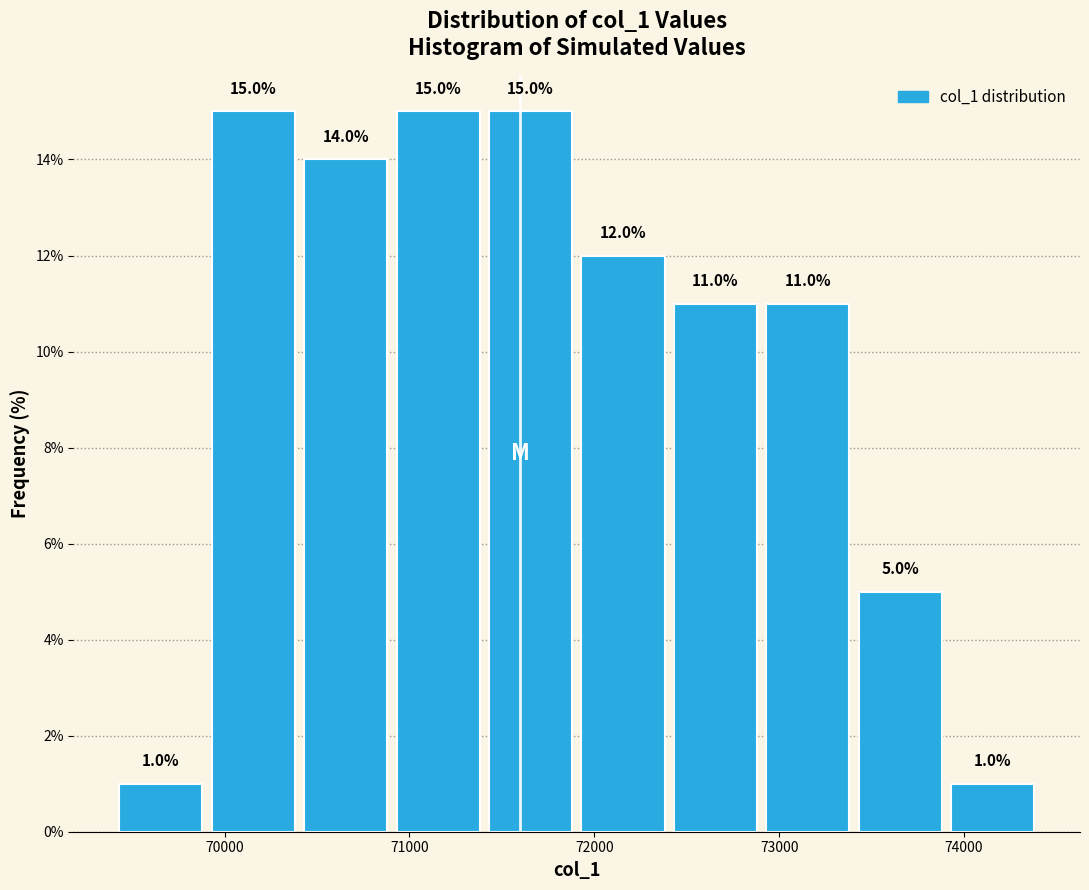

What is the height of the bar covering 69900 to 70400 on the x-axis? The bar edges are not printed on the chart, so give them approximately, as read against the axis.

15.0